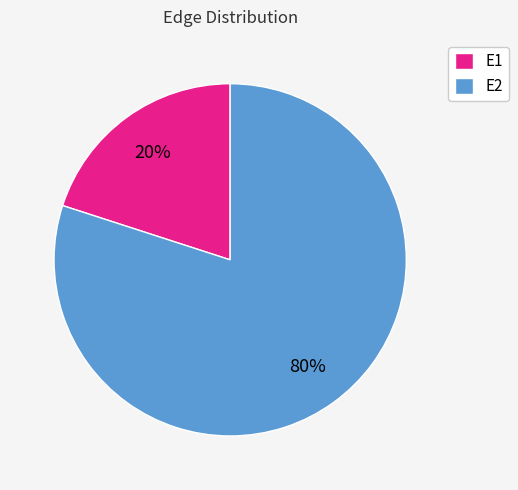

To the nearest percent, what is the difference between the largest and smallest slice percentages?

60%